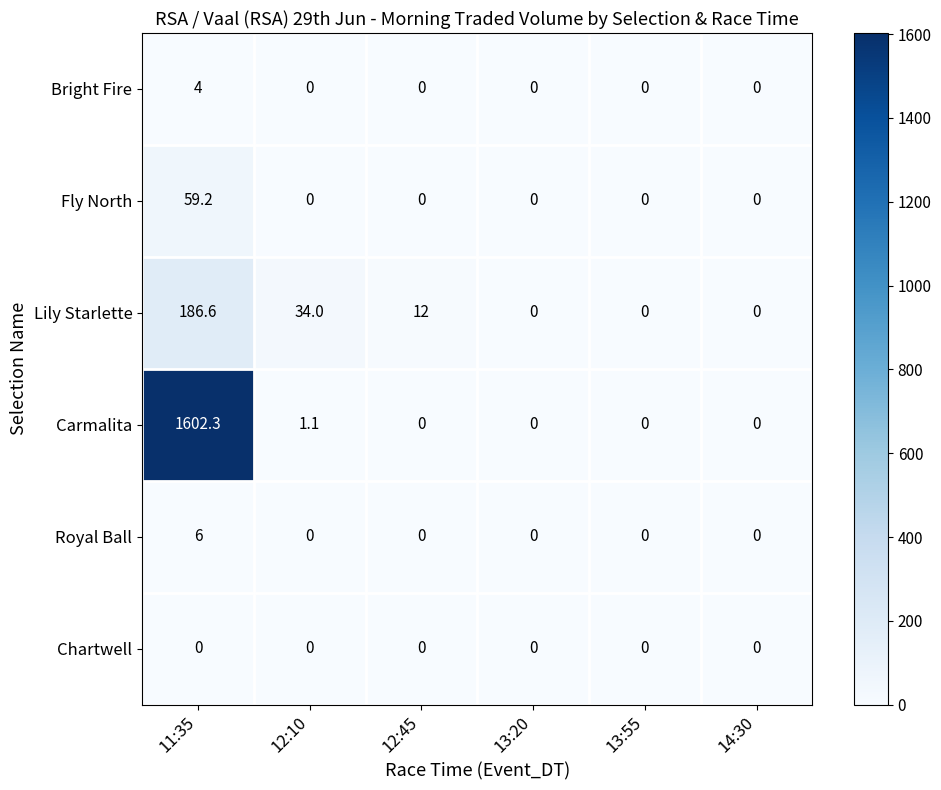

At which category is the sum across all series the highest?

11:35